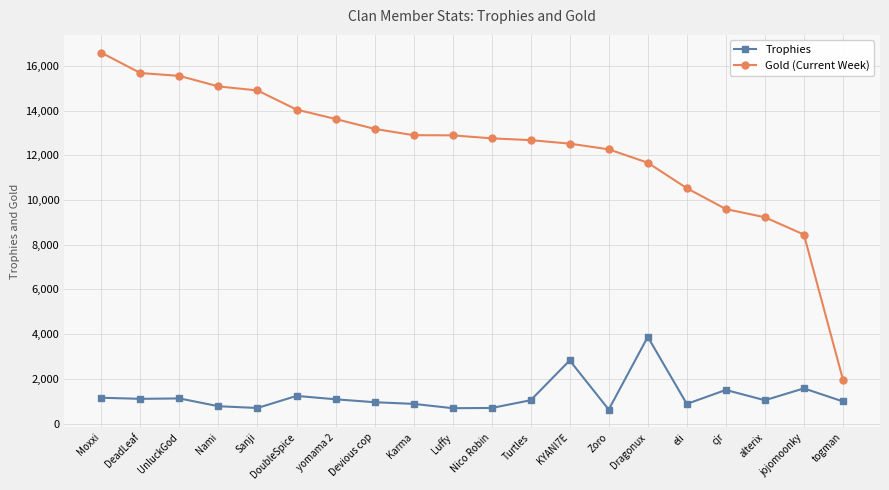

Which category has the lowest value in the Gold (Current Week) series?

togman